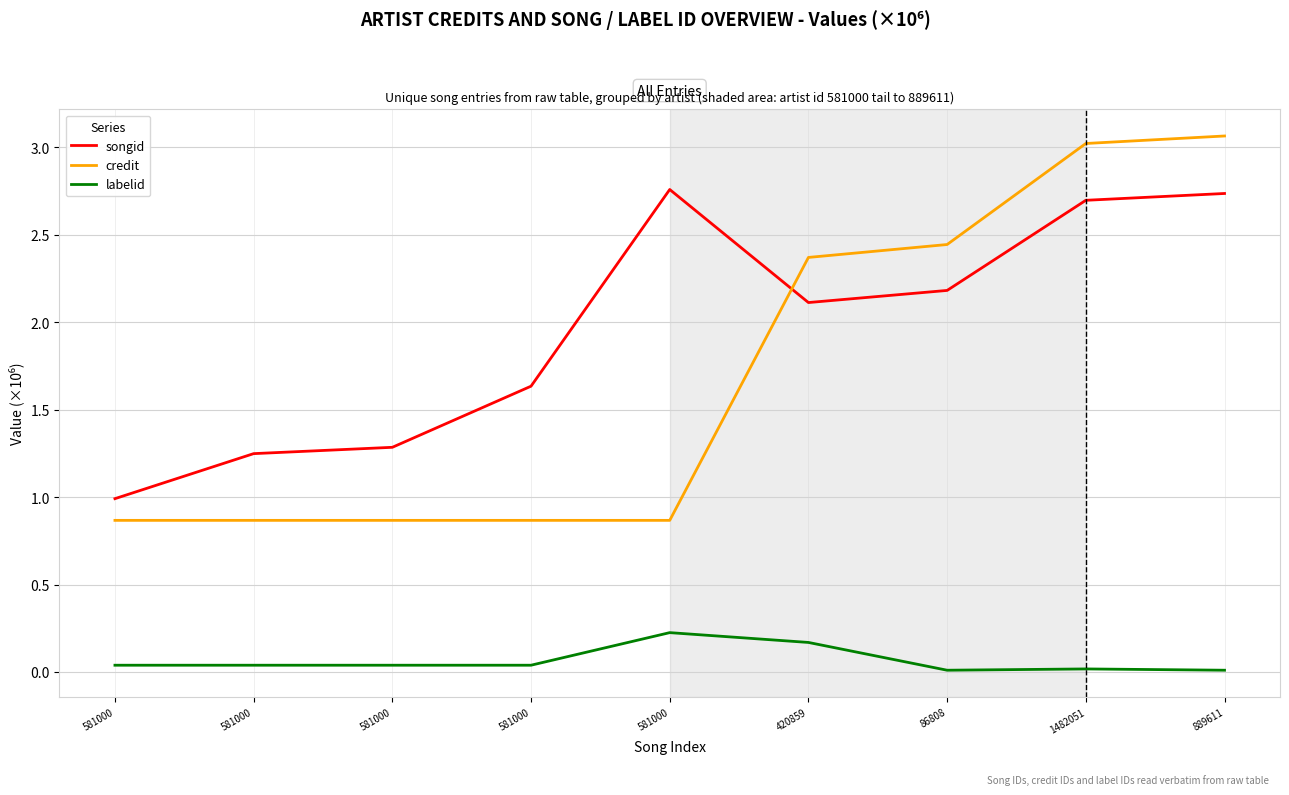

Where does the songid series first go above 2?

581000